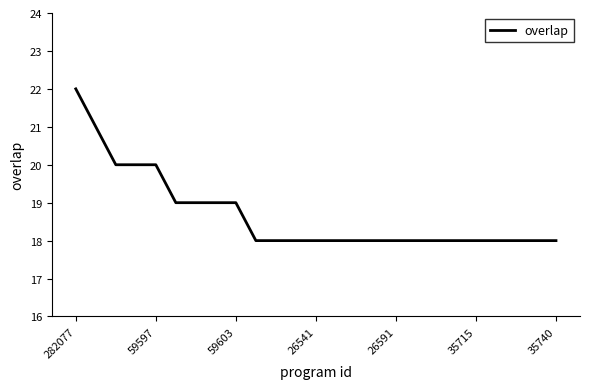

What is the difference between the maximum and minimum values?

4